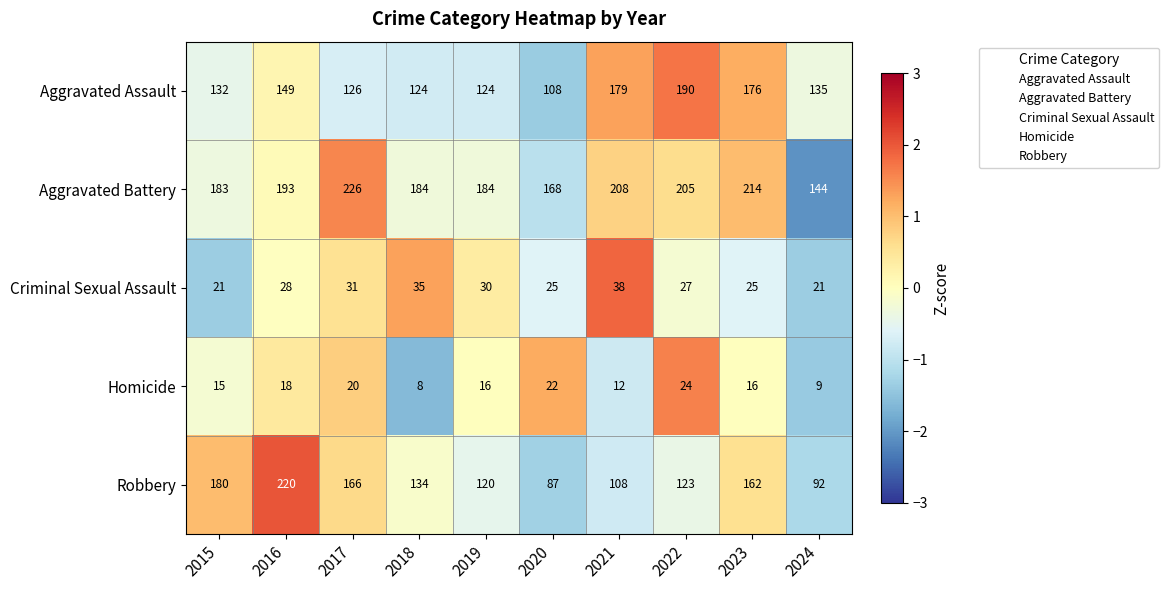

How many data points in Aggravated Assault are less than 135?

5